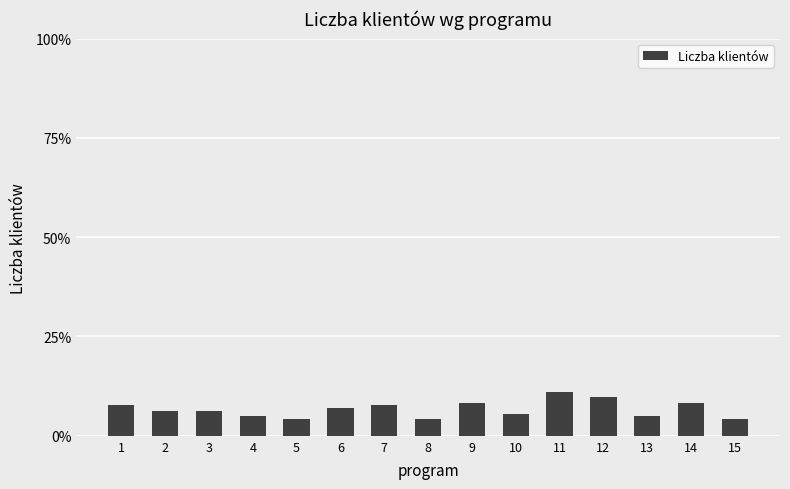

What is the greatest value displayed?

11.1